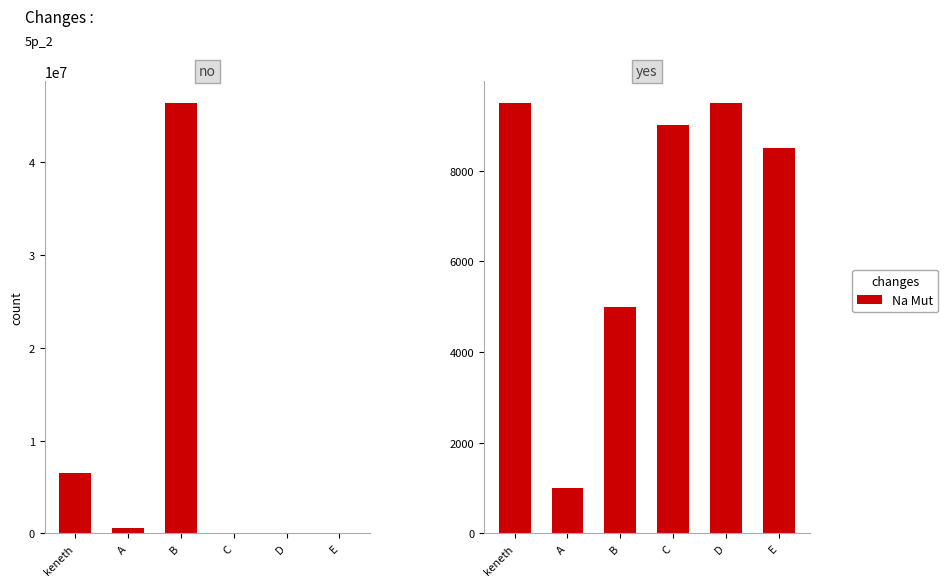

At which category does the chart reach its minimum across all series?

A